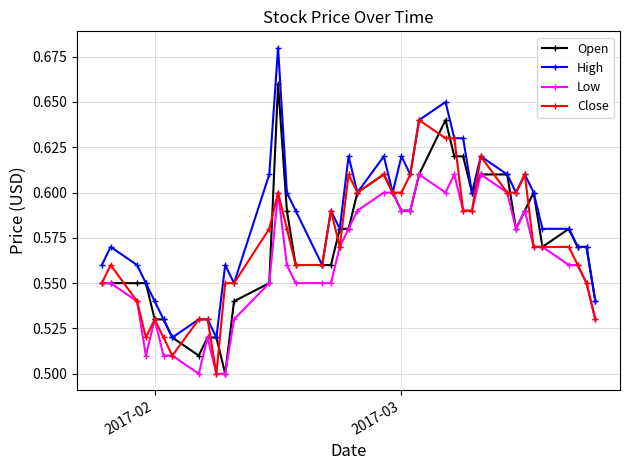

At how many categories does at least one series exceed 0?

40